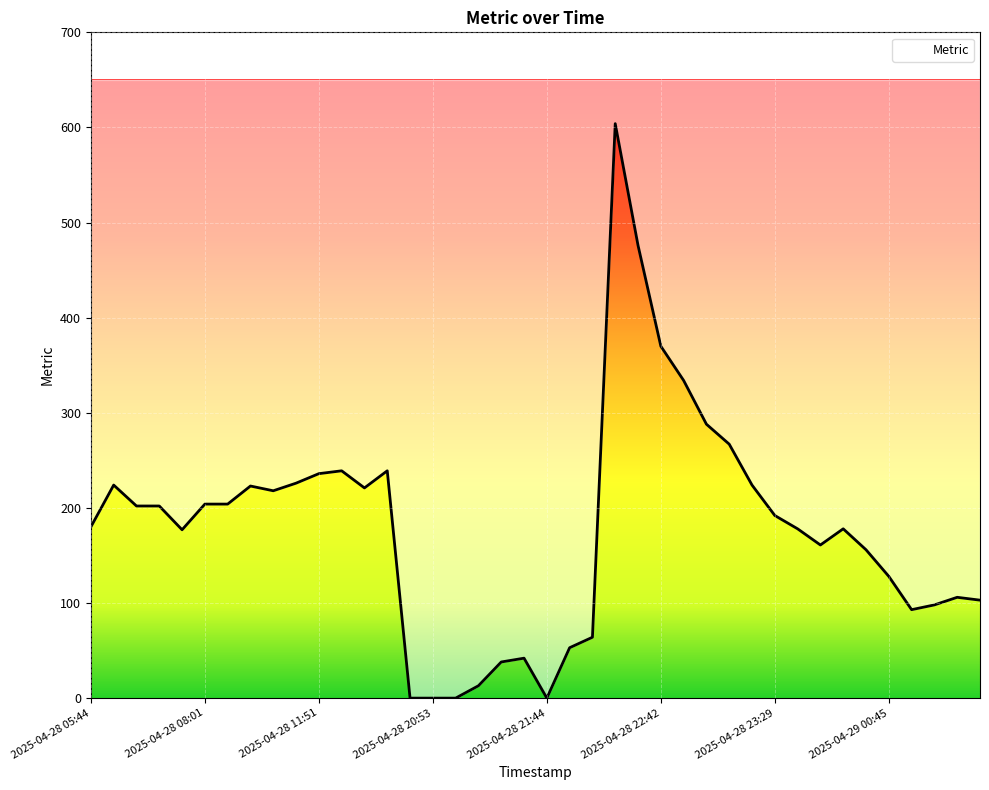

The value at 2025-04-28 22:59 is 267. True or false?

True